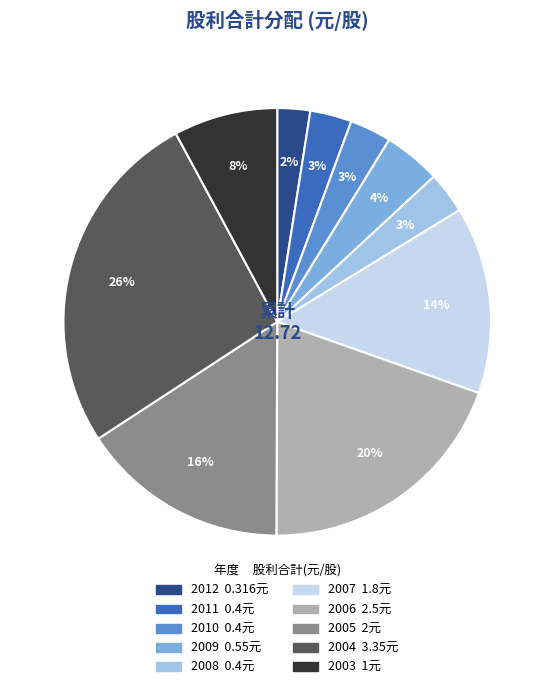

Between 2012 and 2006, which is larger?

2006